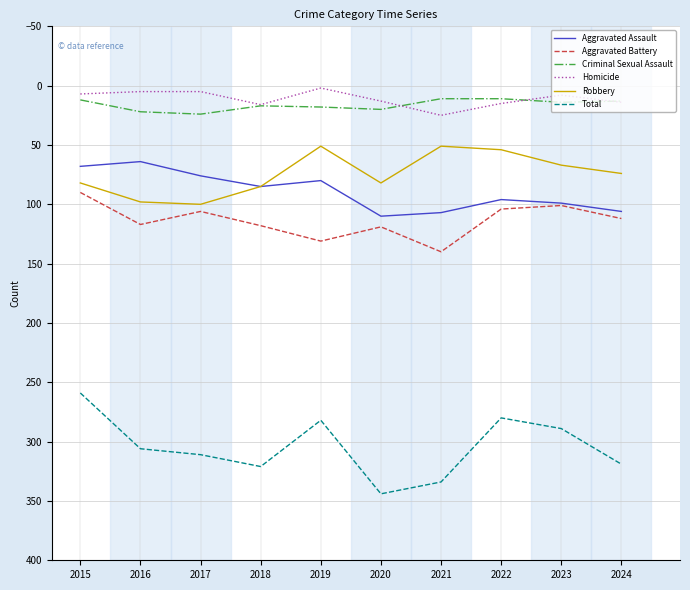

What is the difference between the highest and lowest values at 2018?

305